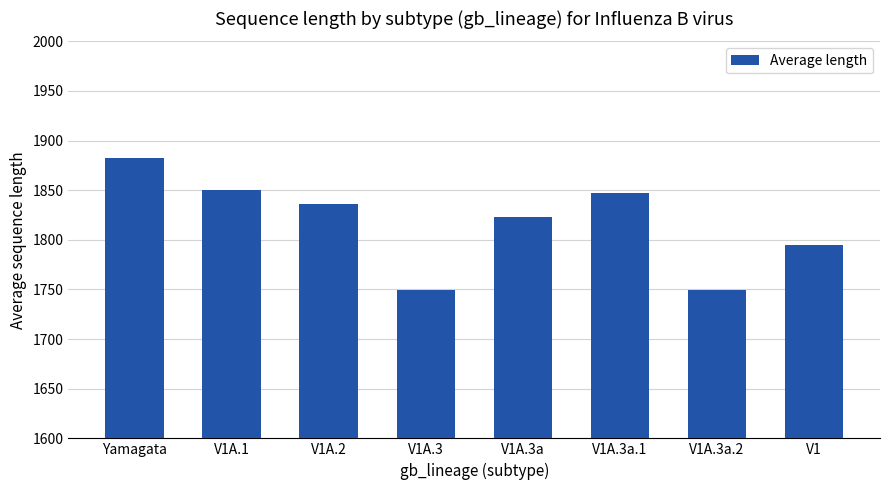

Approximately how many times larger is the value at V1A.2 compared to Yamagata?

1.0